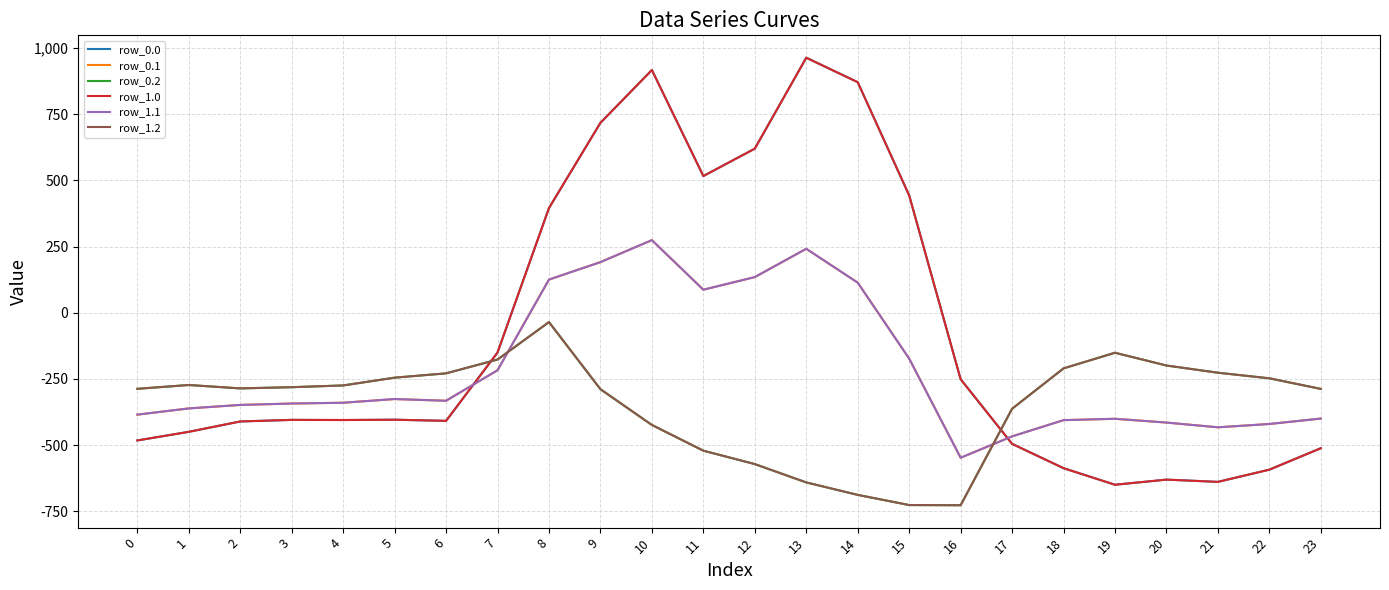

Does the chart have visible grid lines?

Yes